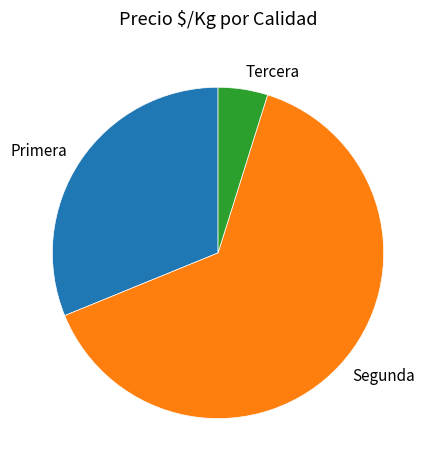

True or false: Segunda accounts for 39% of the total.

False